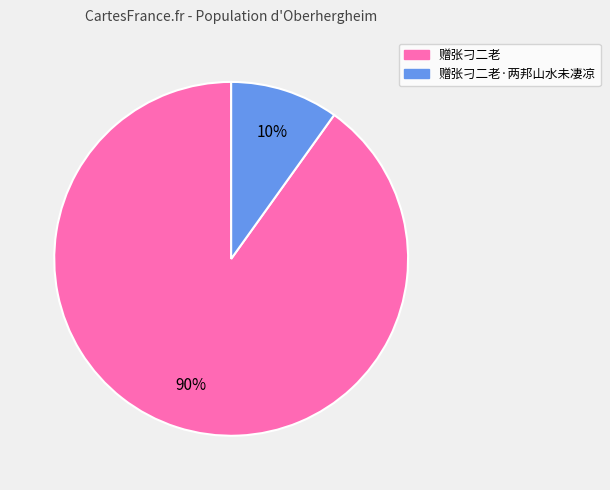

What percentage is the 赠张刁二老·两邦山水未凄凉 slice, to the nearest percent?

10%